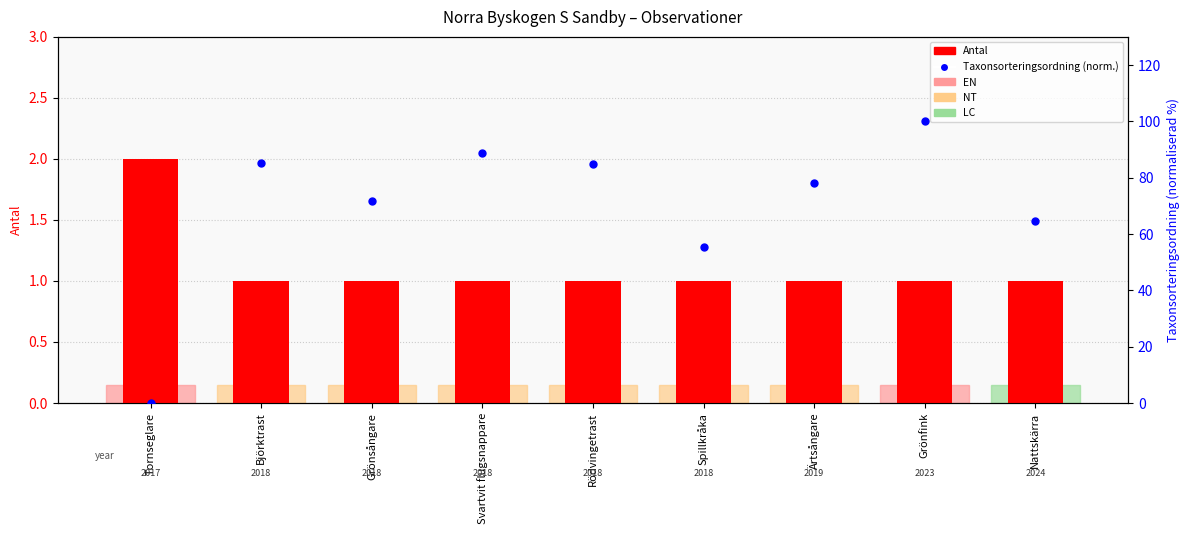

Which series reaches the maximum Y coordinate?

Taxonsorteringsordning (normaliserad)